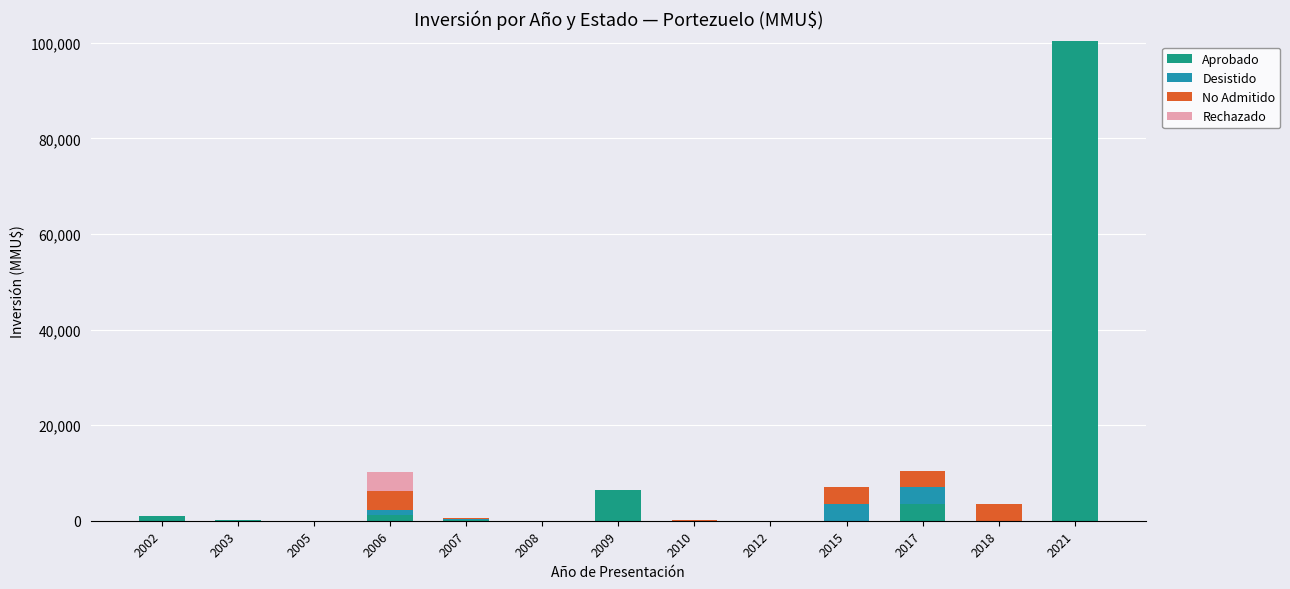

True or false: Aprobado has a value of 0 at 2018.

True